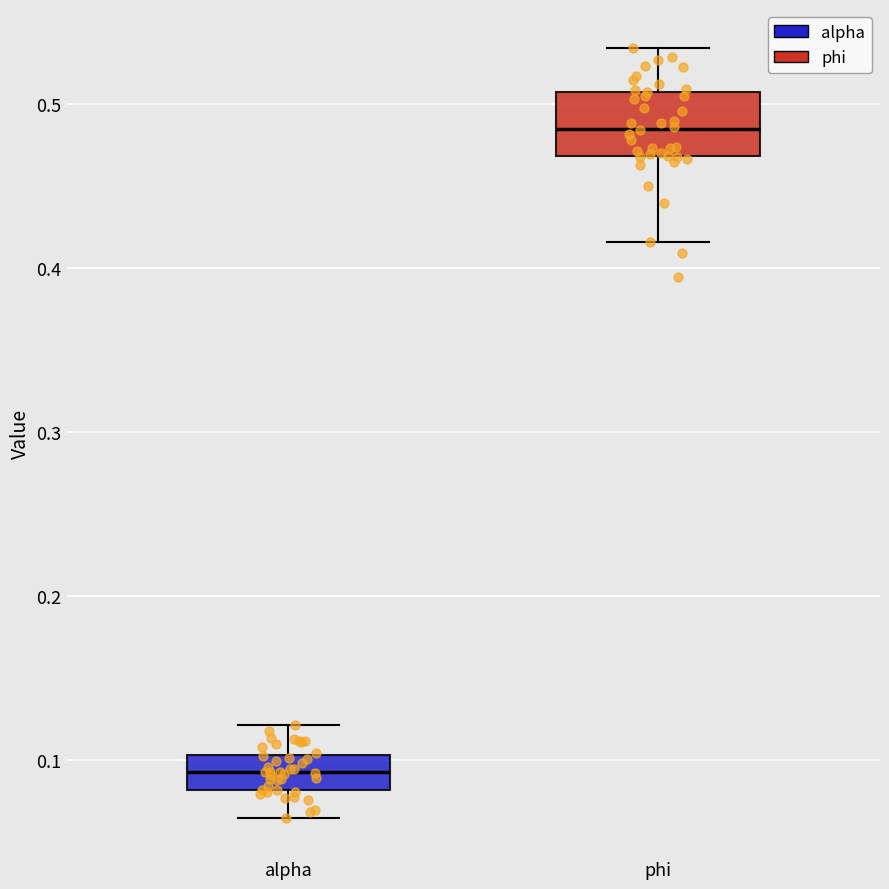

Reading left to right, read every box against the y-axis: the position of its median line, the range the box covers, and the ends of its whiskers. The values are not printed on the chart, so give them approximately, as read against the axis.

alpha: median 0.09, box 0.08 to 0.10, whiskers 0.06 to 0.12
phi: median 0.49, box 0.47 to 0.51, whiskers 0.42 to 0.53